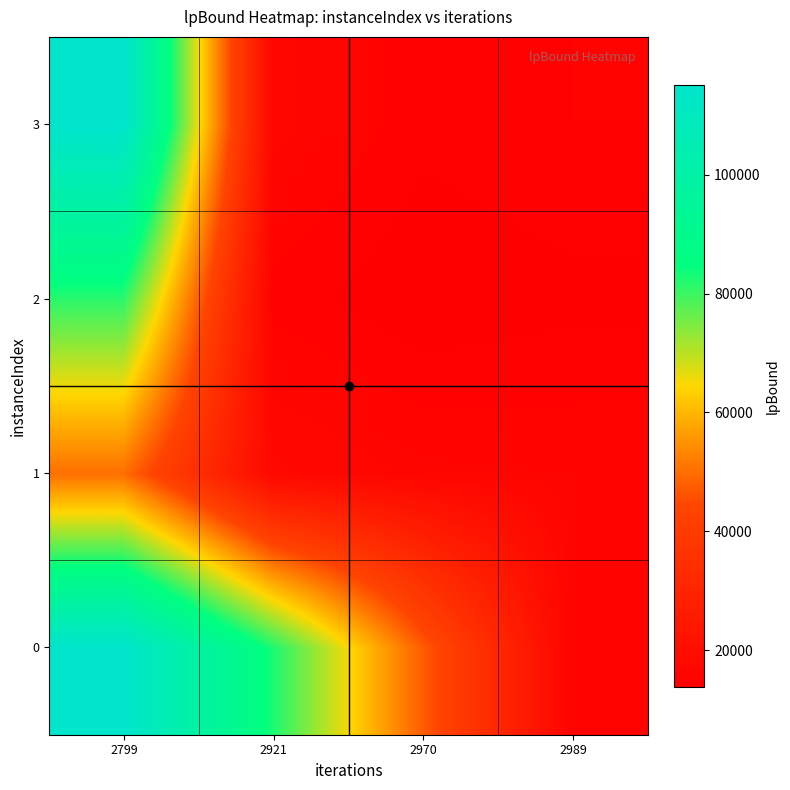

What is the spread (max minus min) of values at 2799?

65005.6